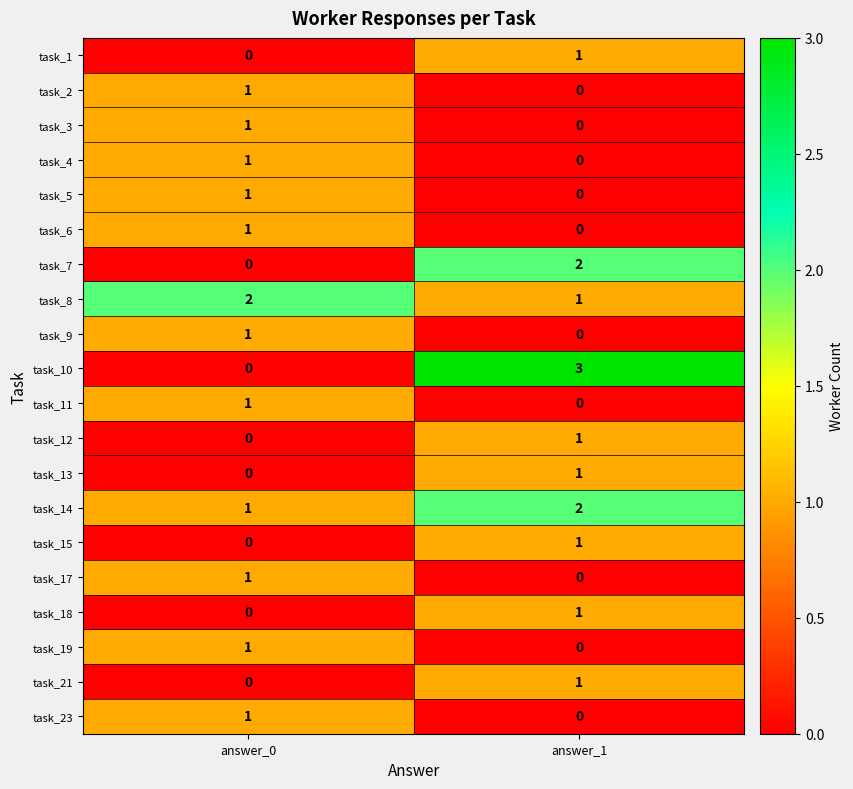

What is the maximum value shown in the chart?

3